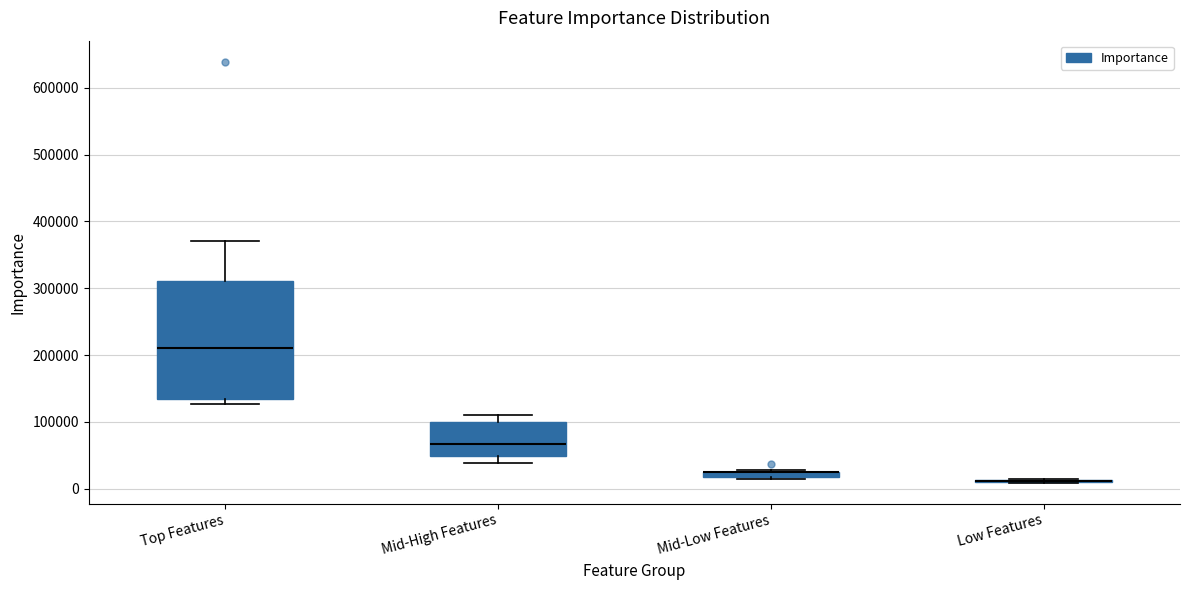

Where is the lower edge of the box for Mid-High Features on the y-axis? The values are not printed on the chart, so give them approximately, as read against the axis.

50000